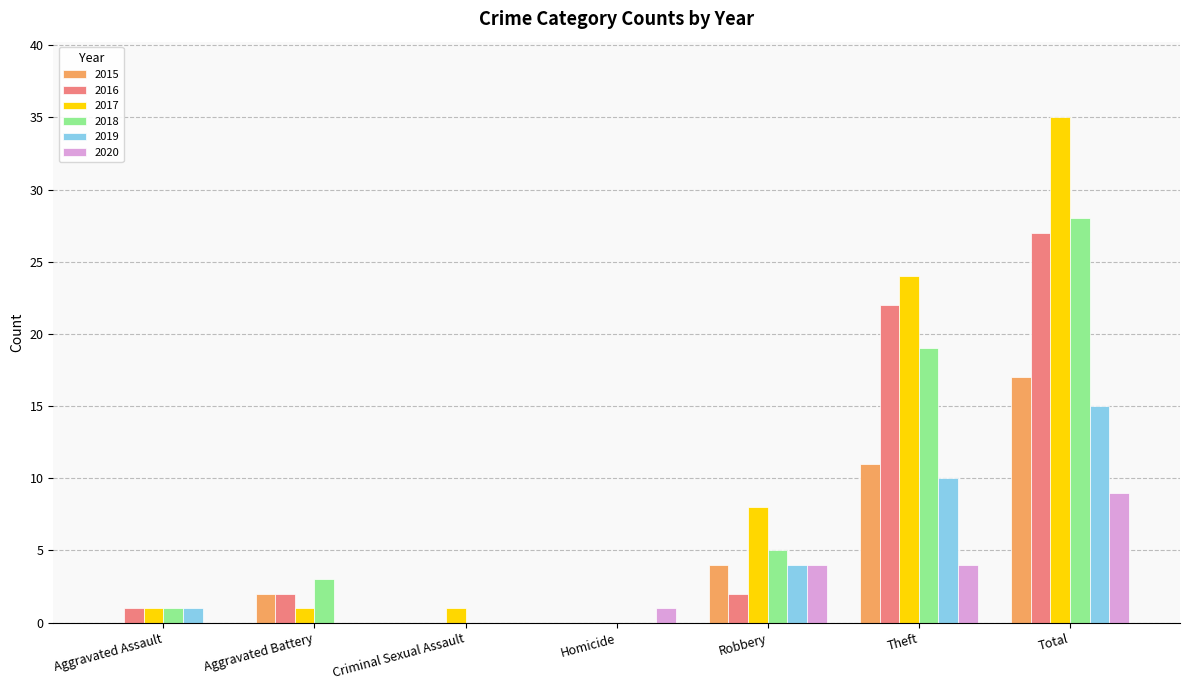

The 2019 series shows 1 at Aggravated Assault. True or false?

True